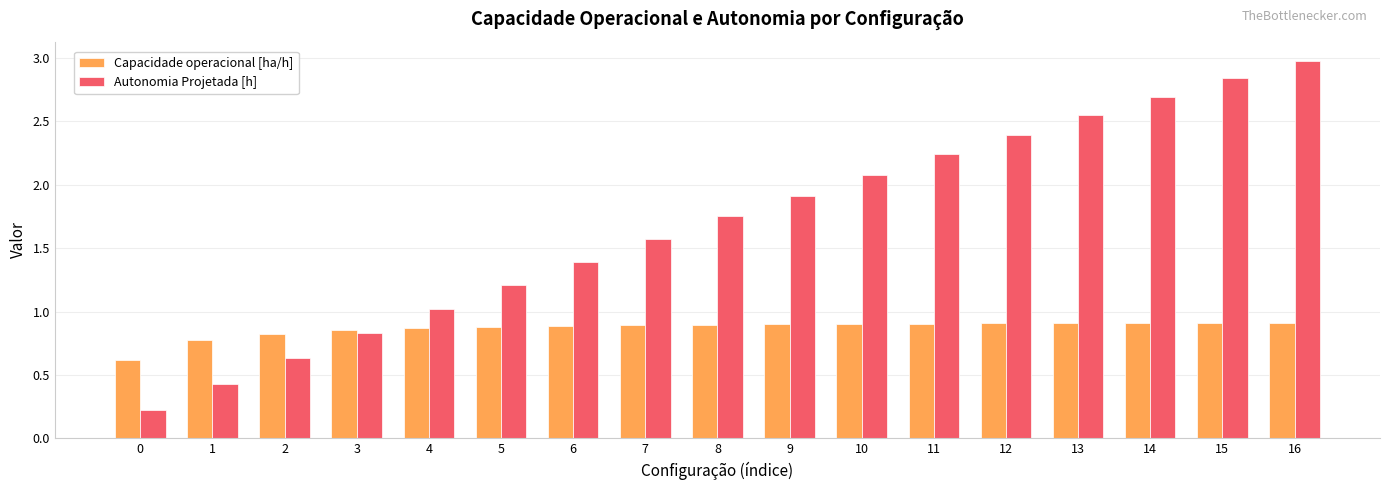

Rank the series by their average value, from highest to lowest.

Autonomia Projetada [h], Capacidade operacional [ha/h]